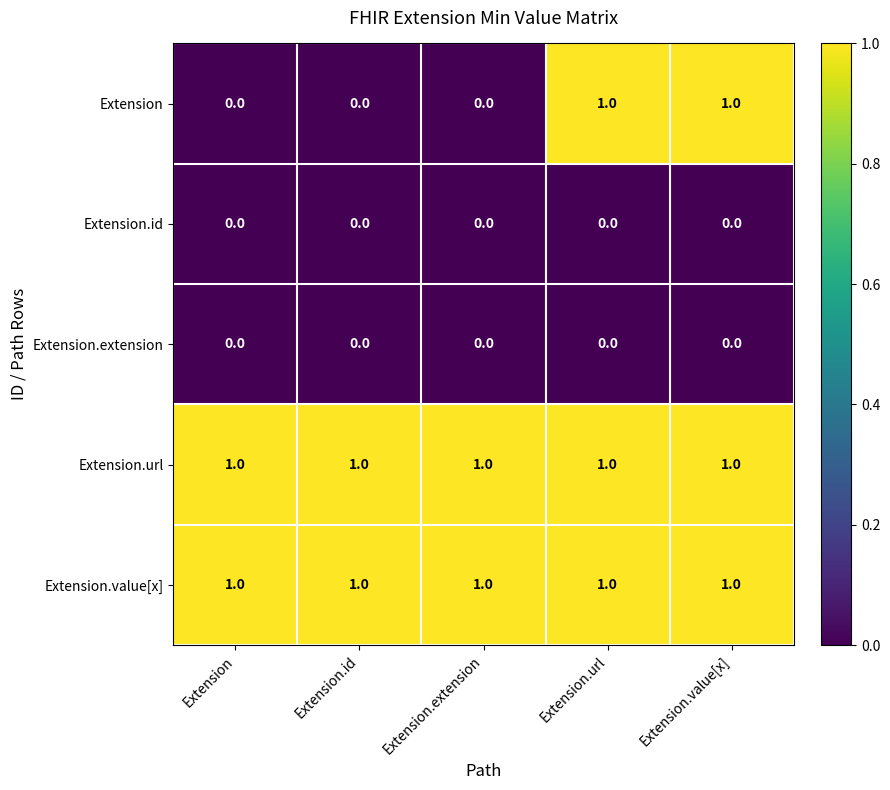

Which series has the widest spread of values?

Extension